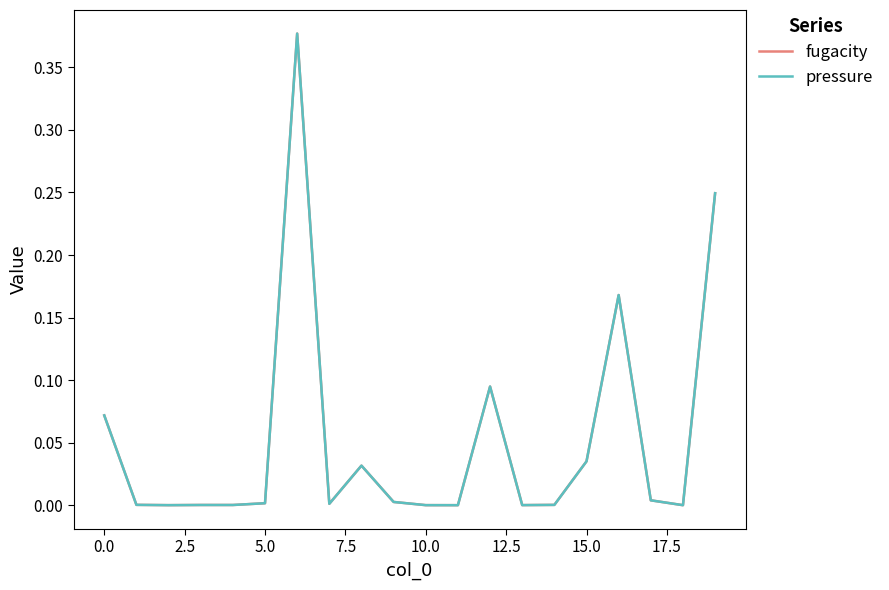

Does the chart have visible grid lines?

No